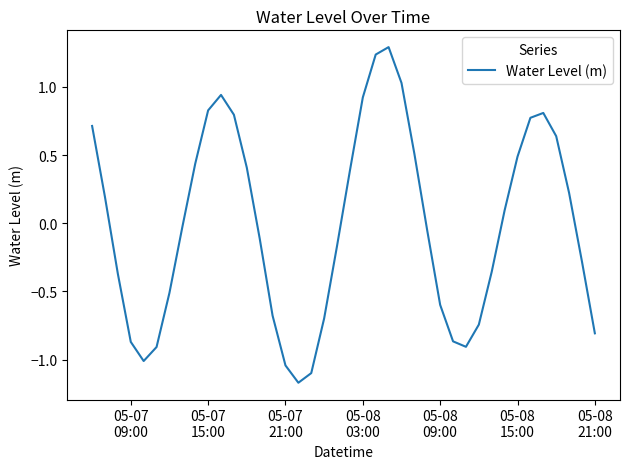

What is the difference between the second highest and second lowest values?

2.3